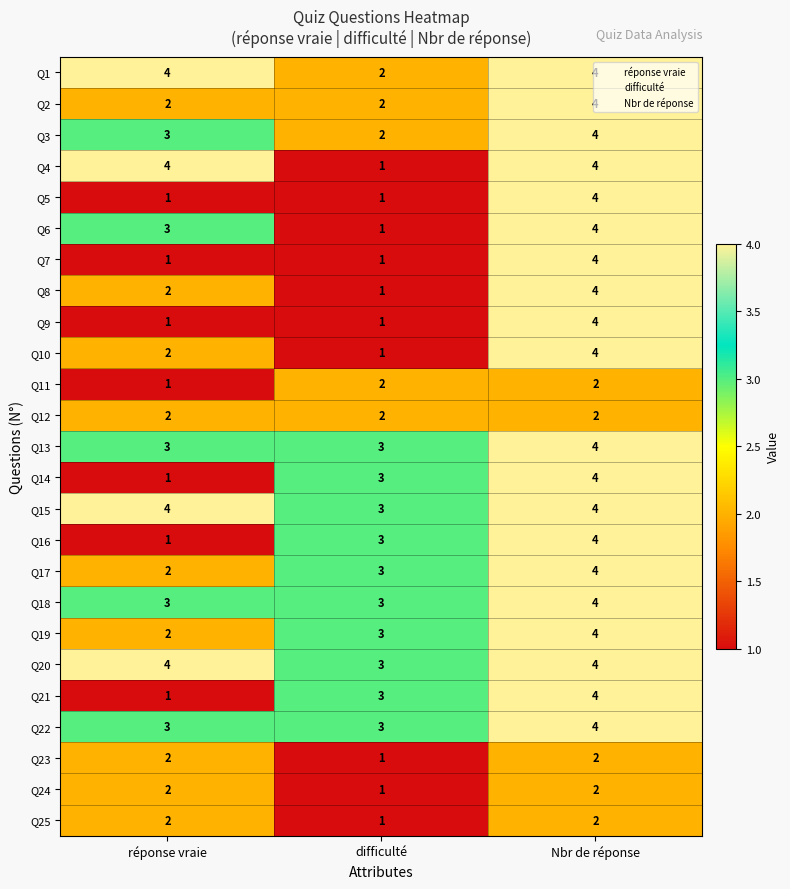

What is the lowest value of the Q22 series?

3